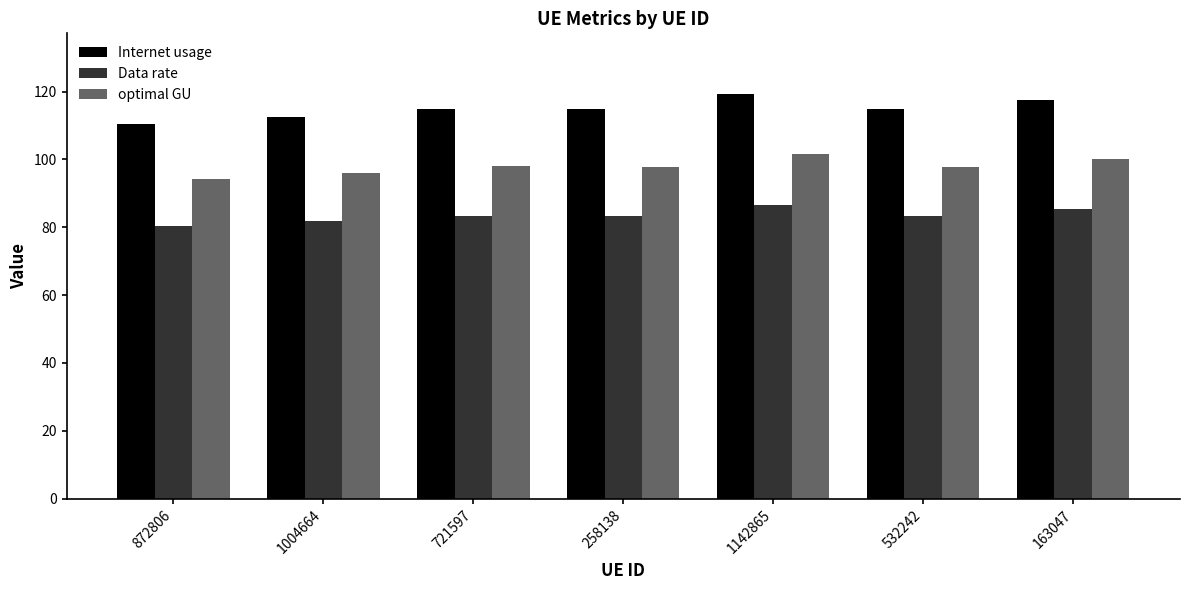

Which series has the largest total across all categories?

Internet usage